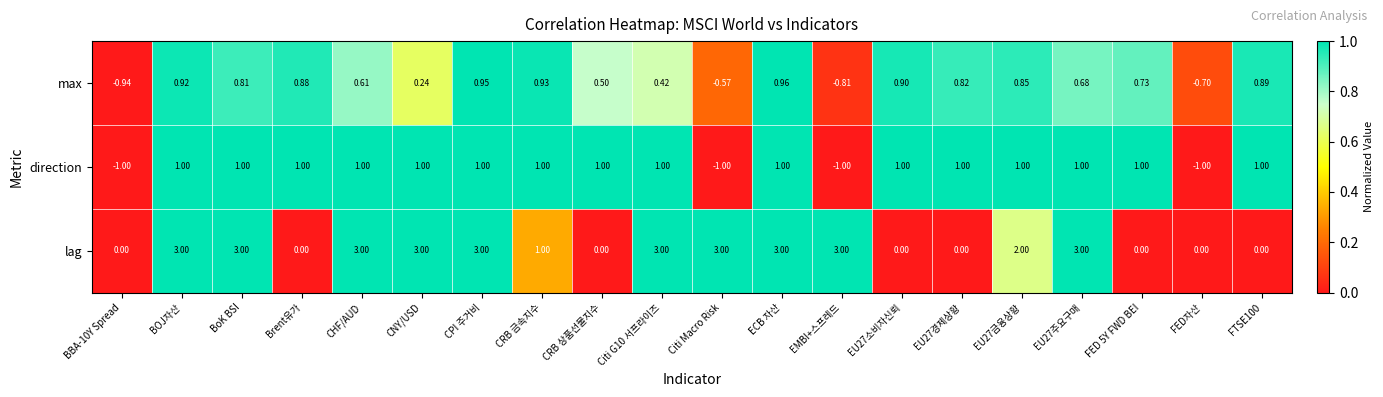

At which label is max closest to 0?

CNY/USD